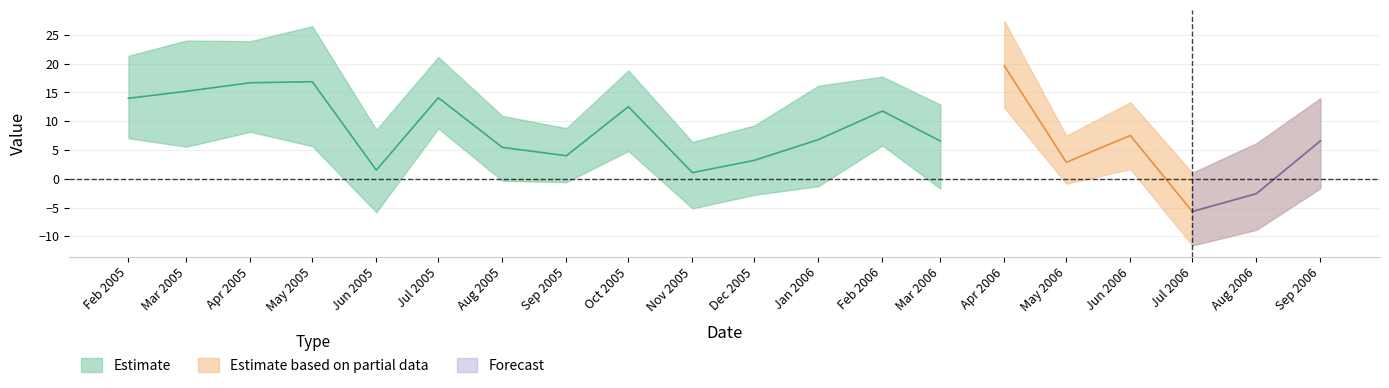

The High series shows 24.0 at 1. True or false?

True